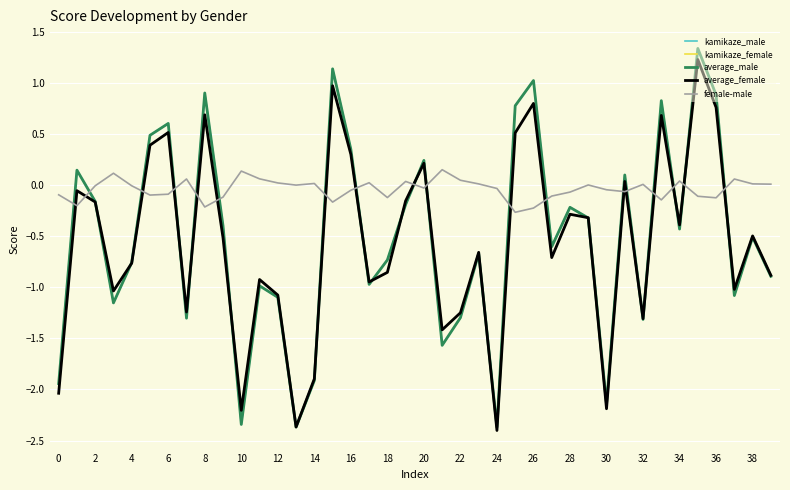

What is the minimum value for average_female?

-2.4